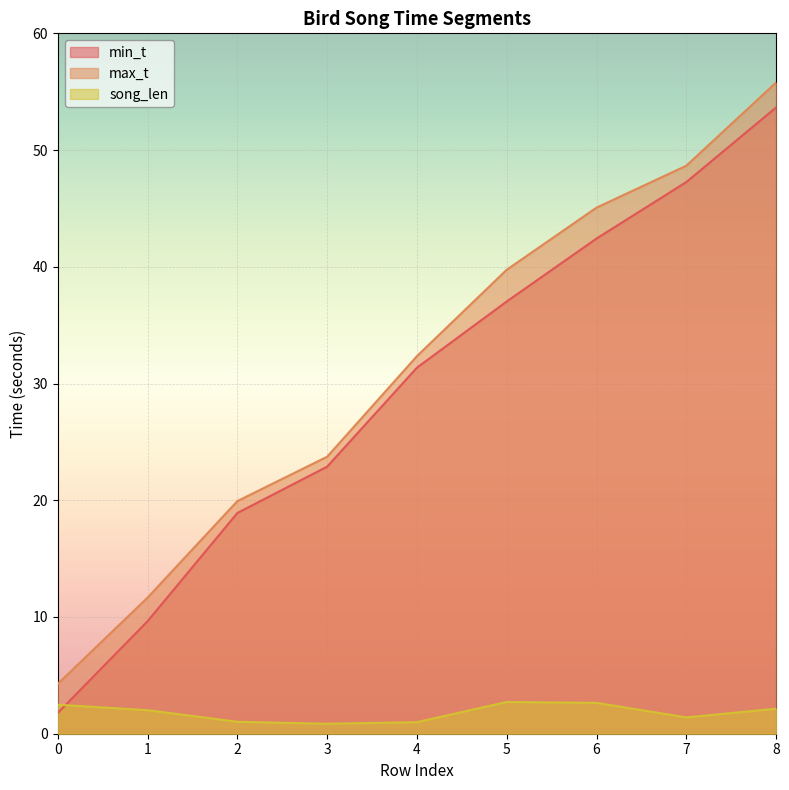

How many lines are shown in the chart?

3